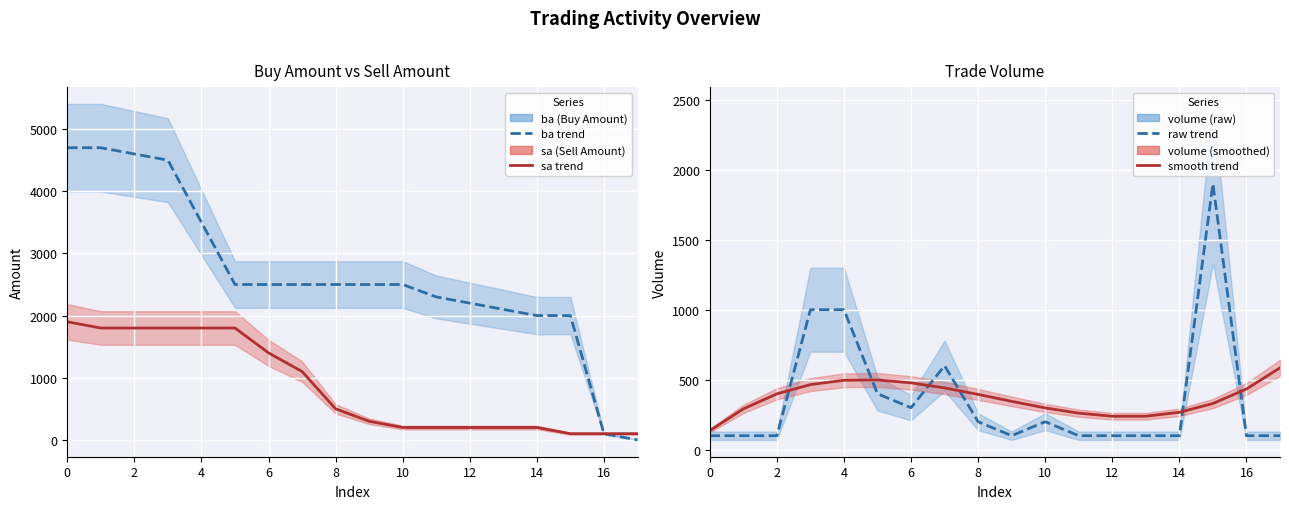

Between 5 and 13, which series saw the biggest shift?

sa